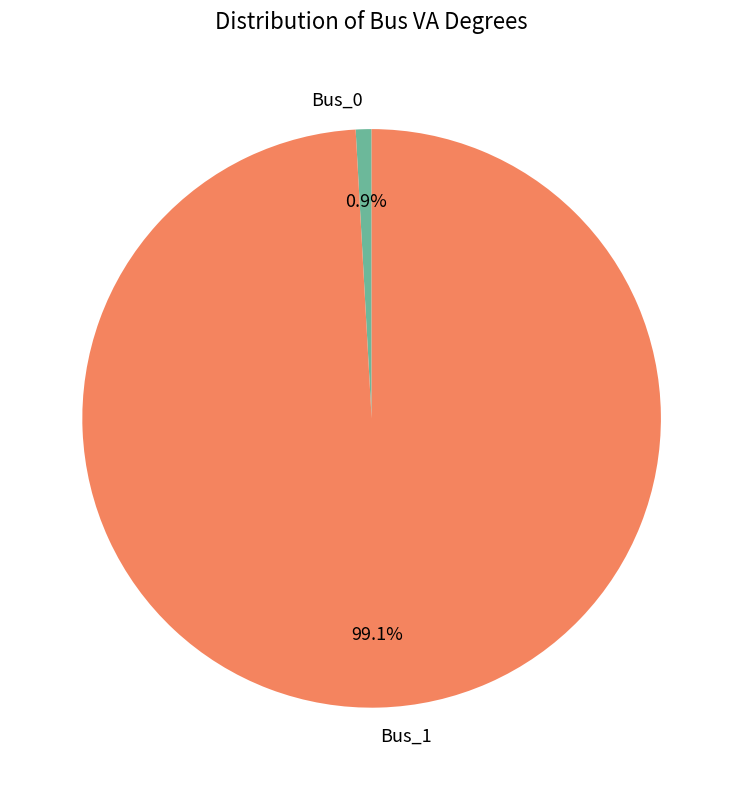

Rank the categories by value from lowest to highest.

Bus_0, Bus_1